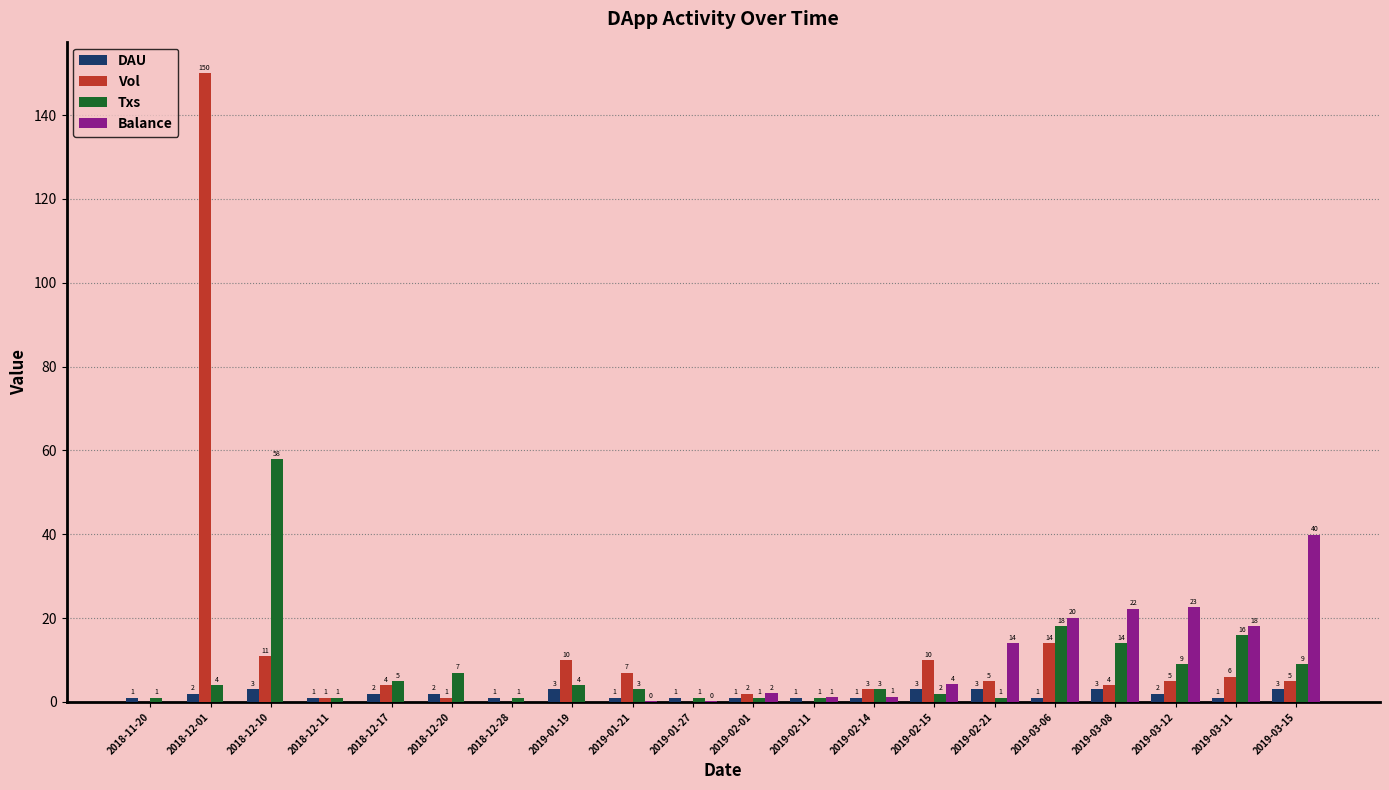

Which series changed the most between 2018-12-20 and 2019-02-11?

Txs